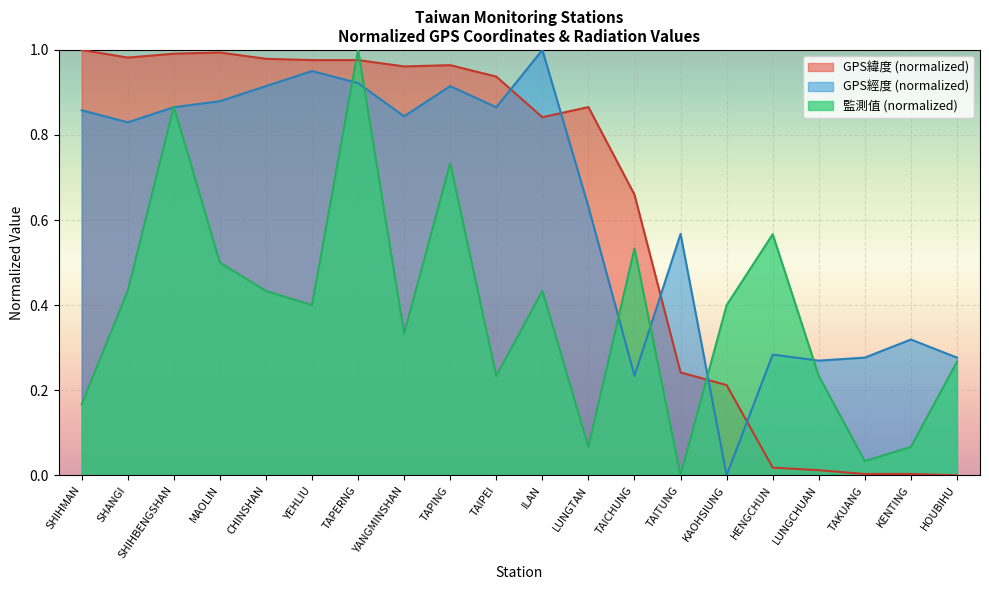

How many categories are shown in the chart?

20